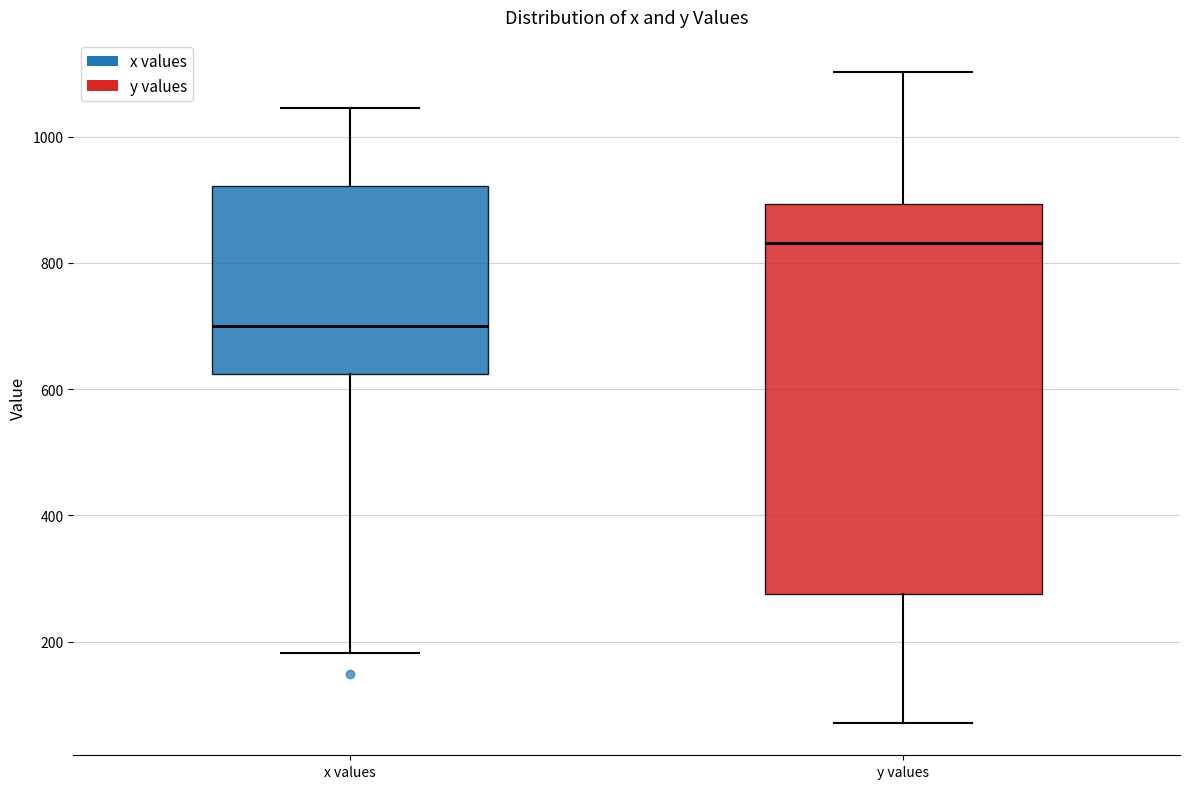

Comparing the boxes themselves (not the whiskers), which one is the tallest?

y values